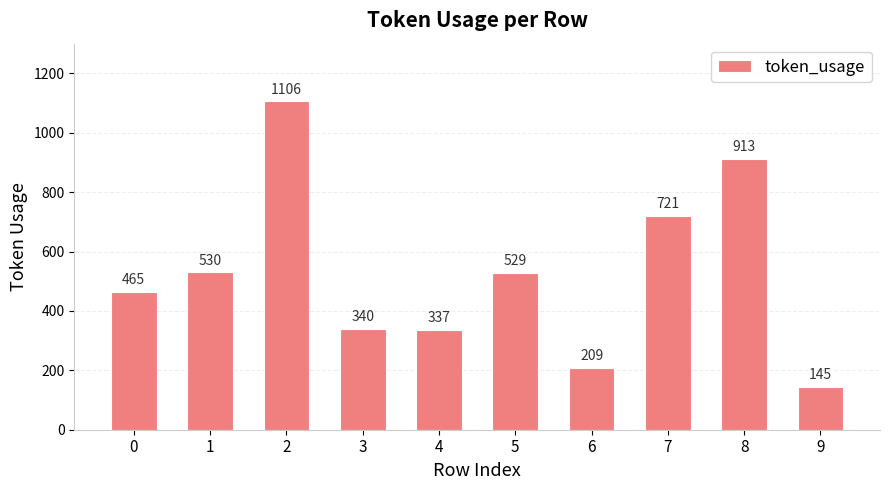

Approximately how many times larger is the value at 1 compared to 3?

1.6